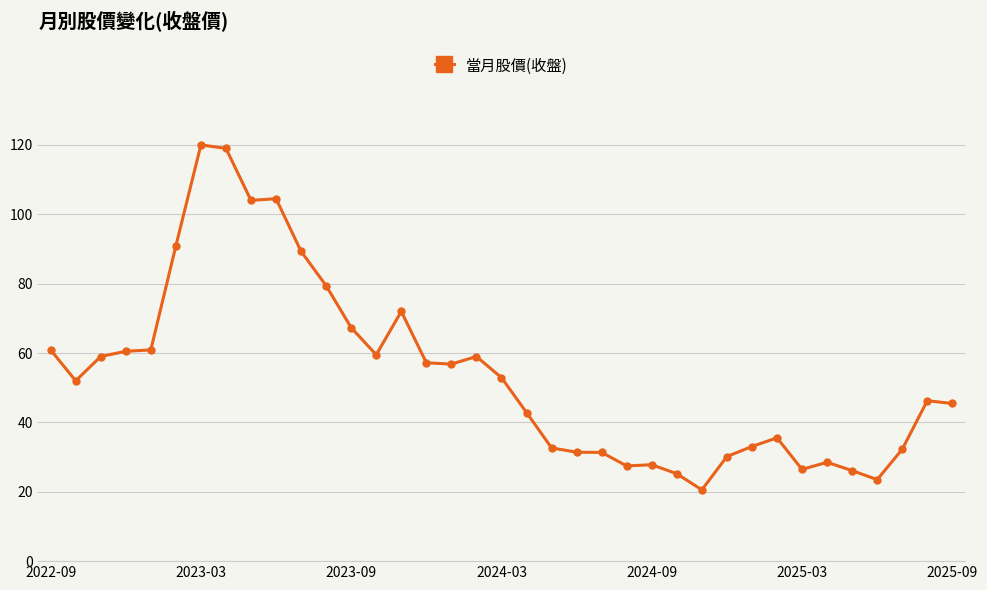

What is the maximum value shown in the chart?

120.0